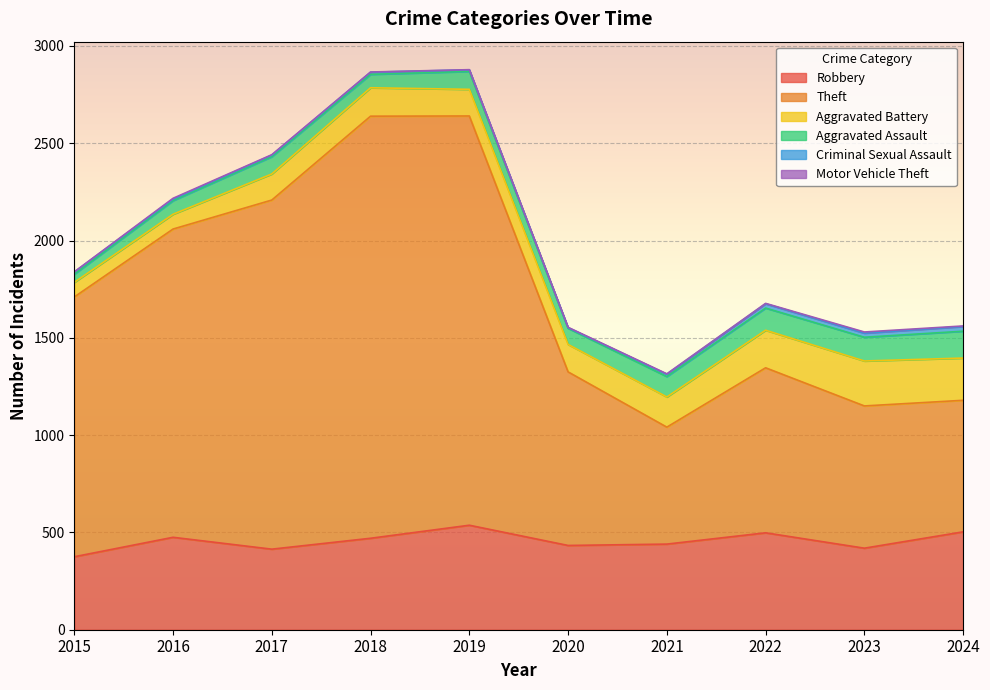

Rank the series by their maximum value, from lowest to highest.

Motor Vehicle Theft, Criminal Sexual Assault, Aggravated Assault, Aggravated Battery, Robbery, Theft